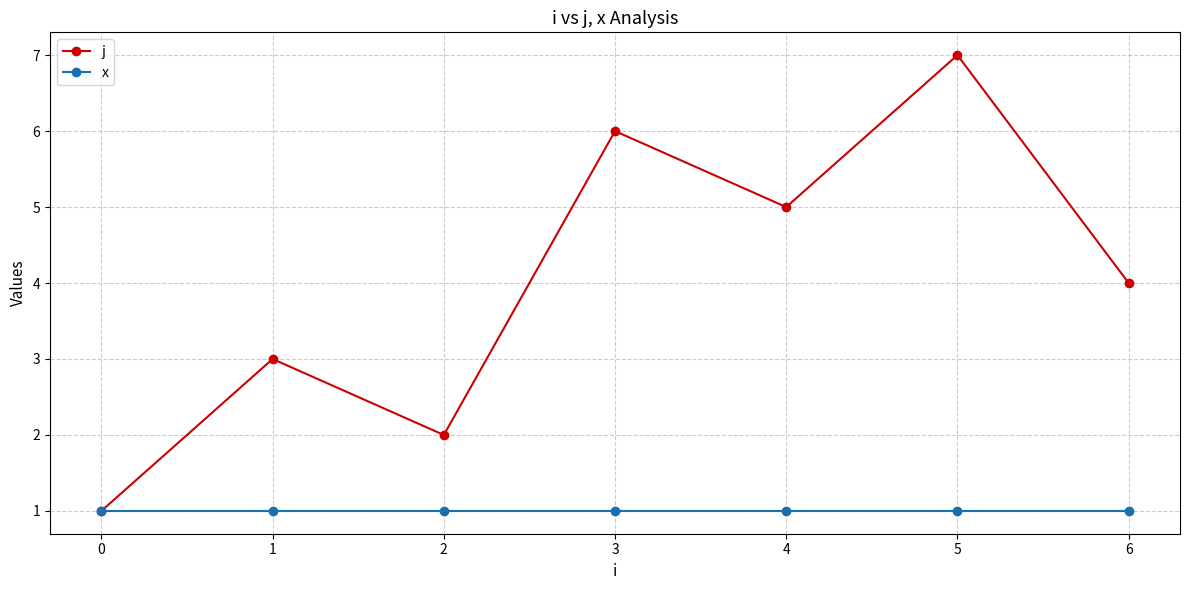

True or false: j has a value of 0 at 0.

False